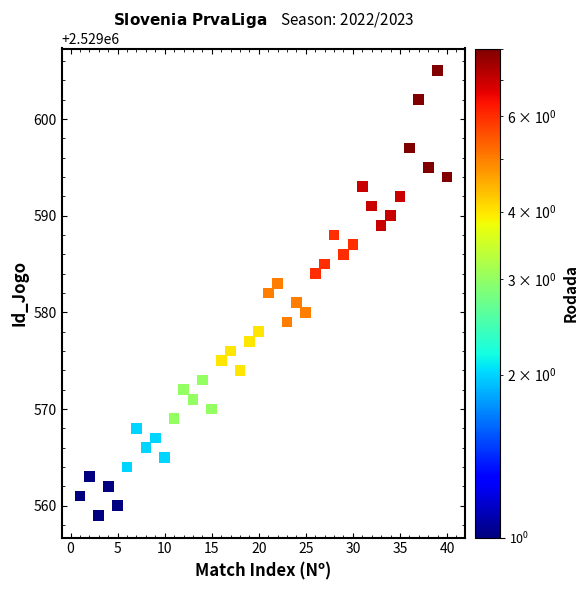

What is the range of Y values (max minus min)?

46